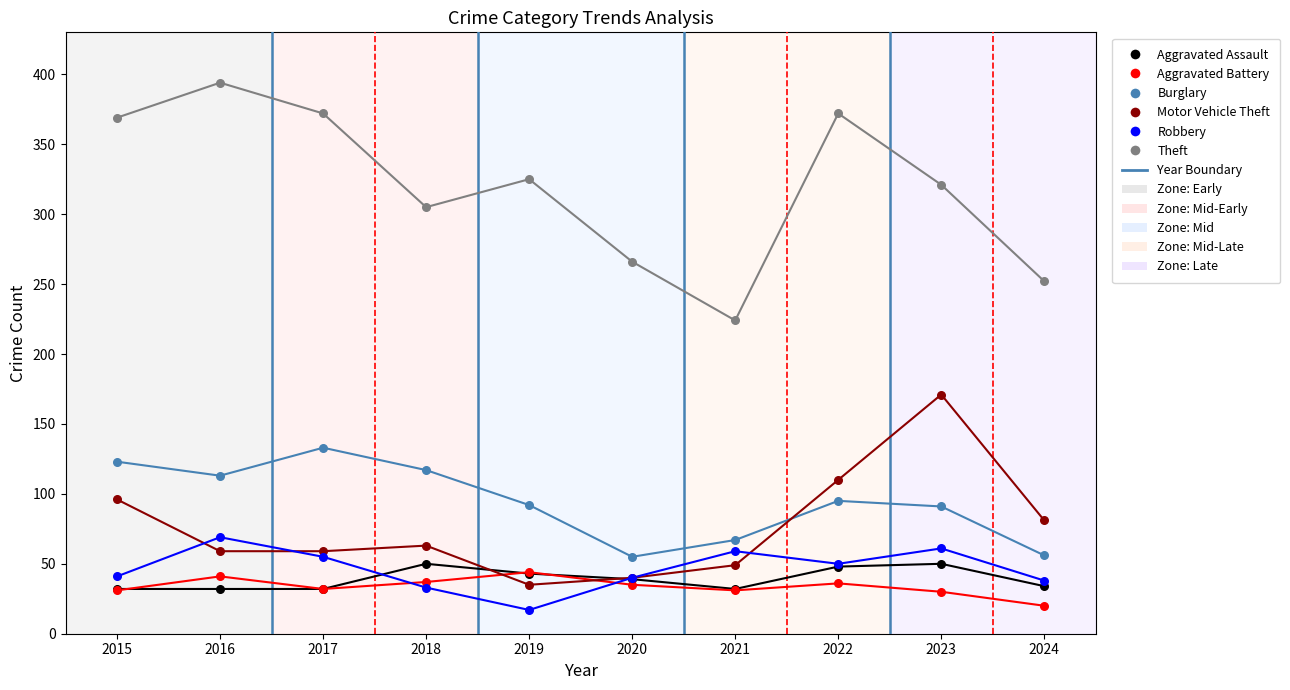

Across all series, what Y value is closest to 205?

224